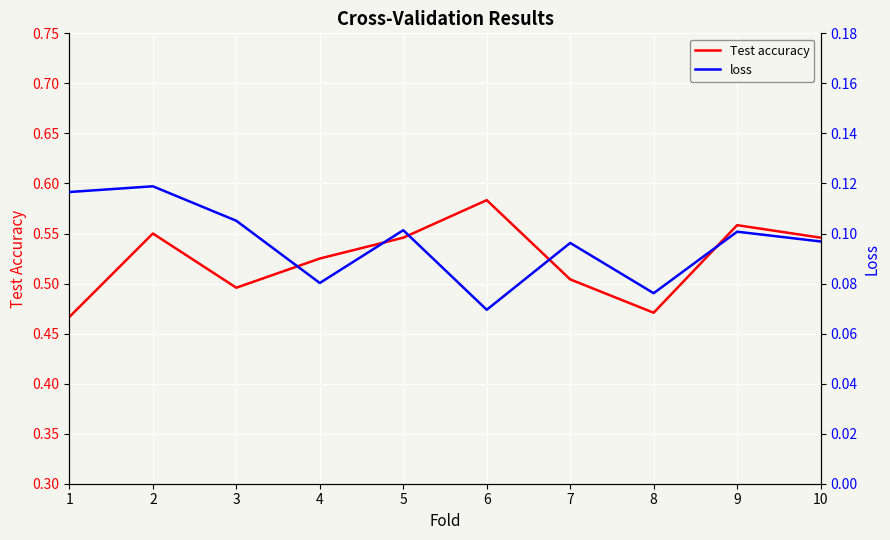

The value of Test accuracy at 9 is 0.2. True or false?

False